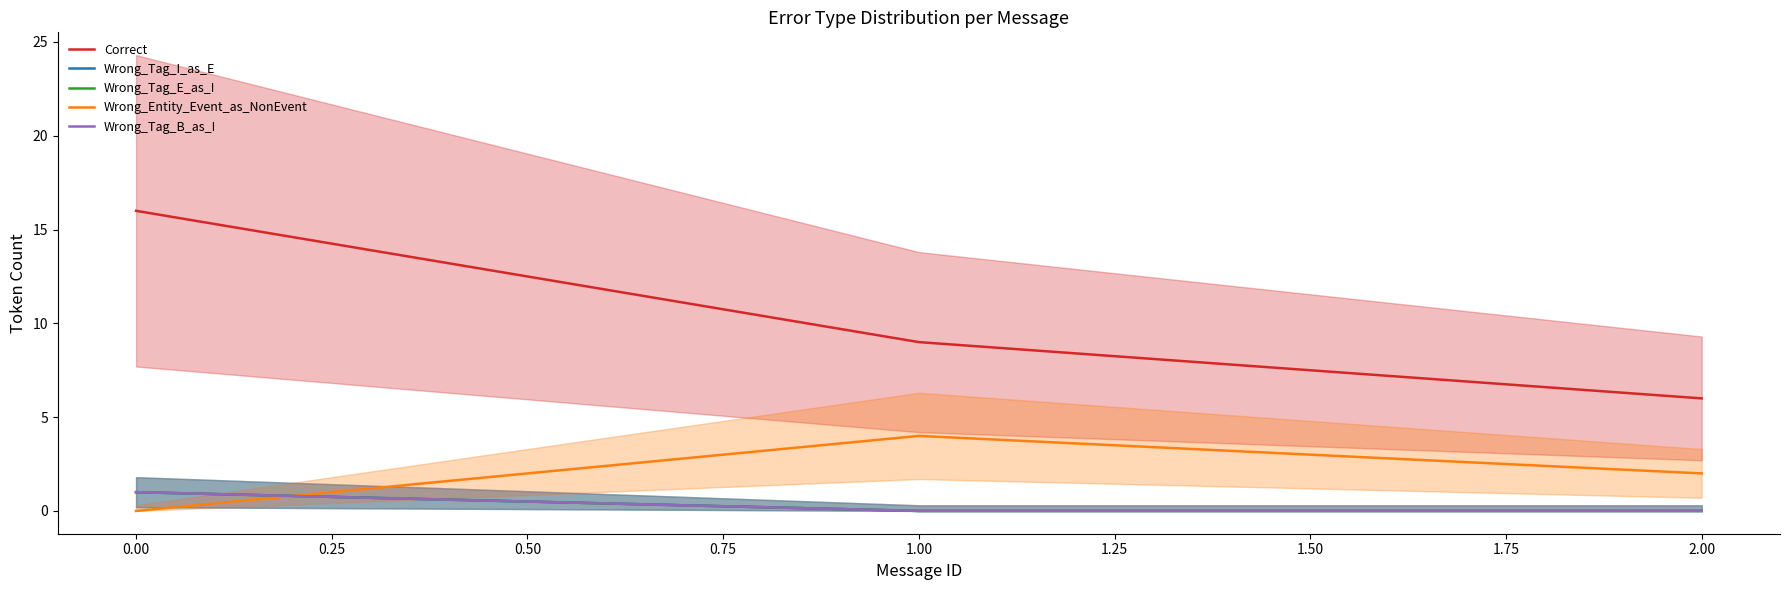

What is the maximum value for Wrong_Tag_I_as_E?

1